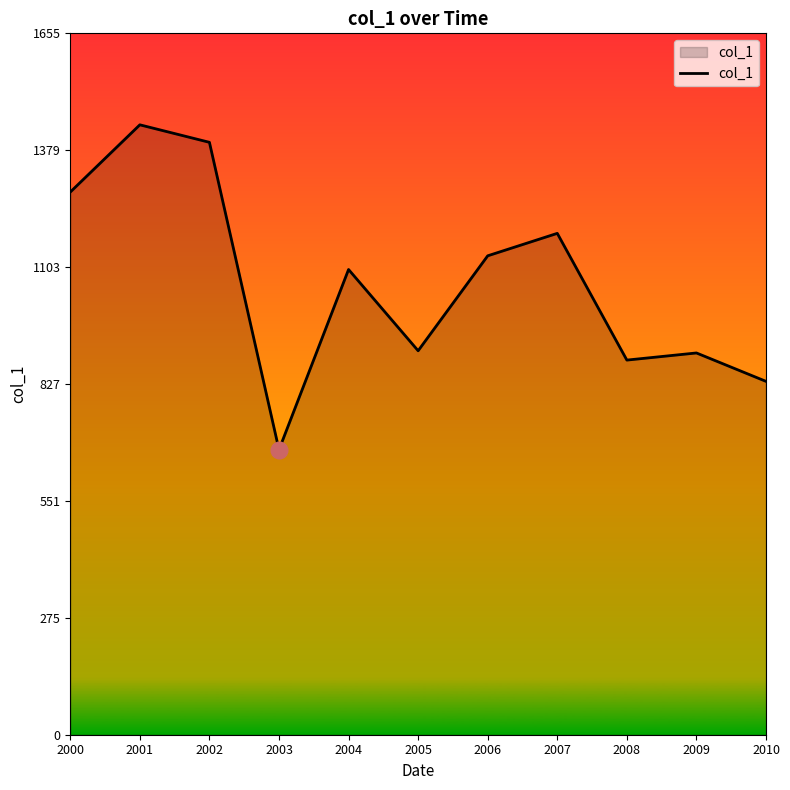

What value does the data have at 2005?

906.5